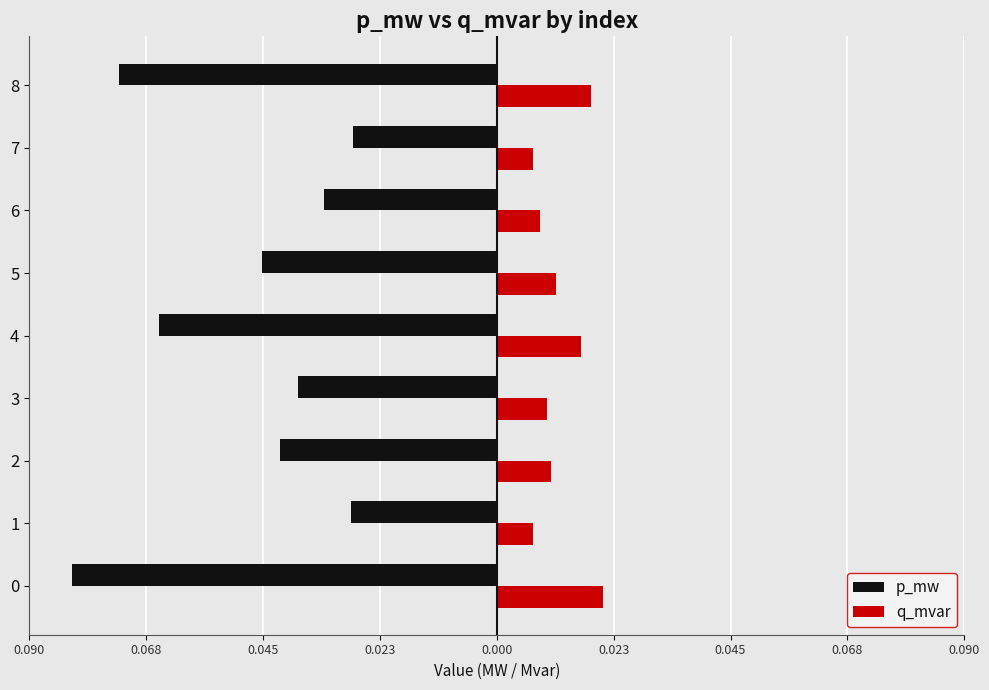

What are all the series names shown in the legend?

p_mw, q_mvar